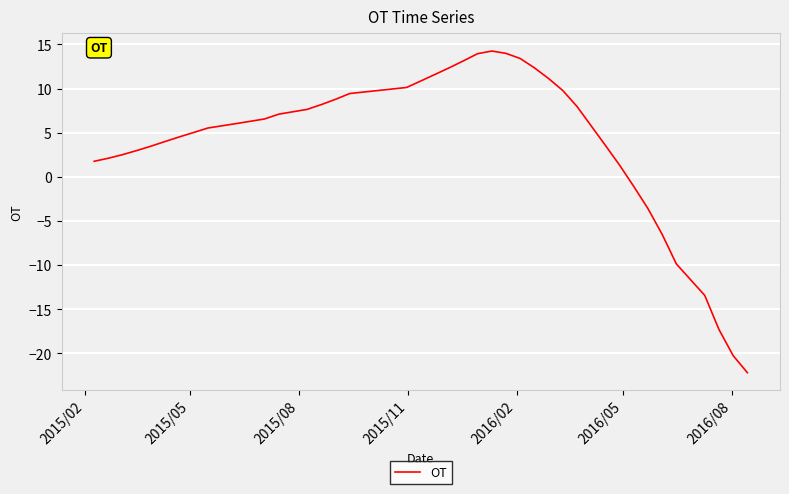

What is the smallest value displayed?

-22.2